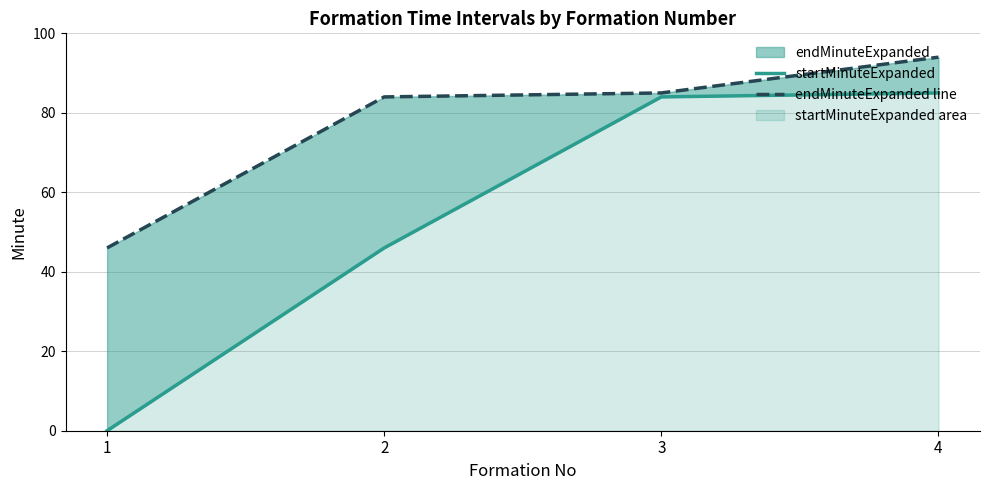

List the labels in order of endMinuteExpanded line value, largest first.

4, 3, 2, 1